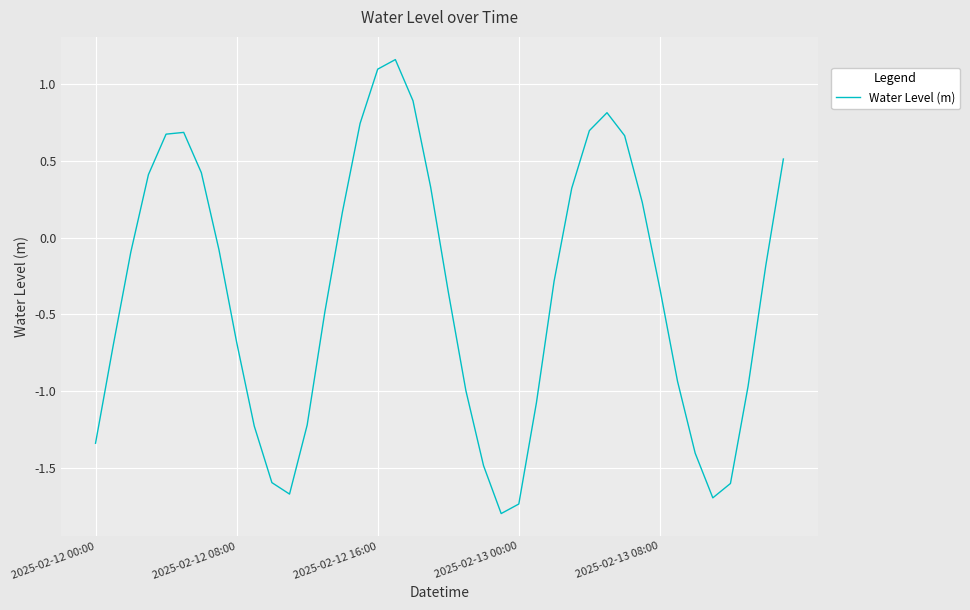

What is the difference between the maximum and minimum values?

3.0